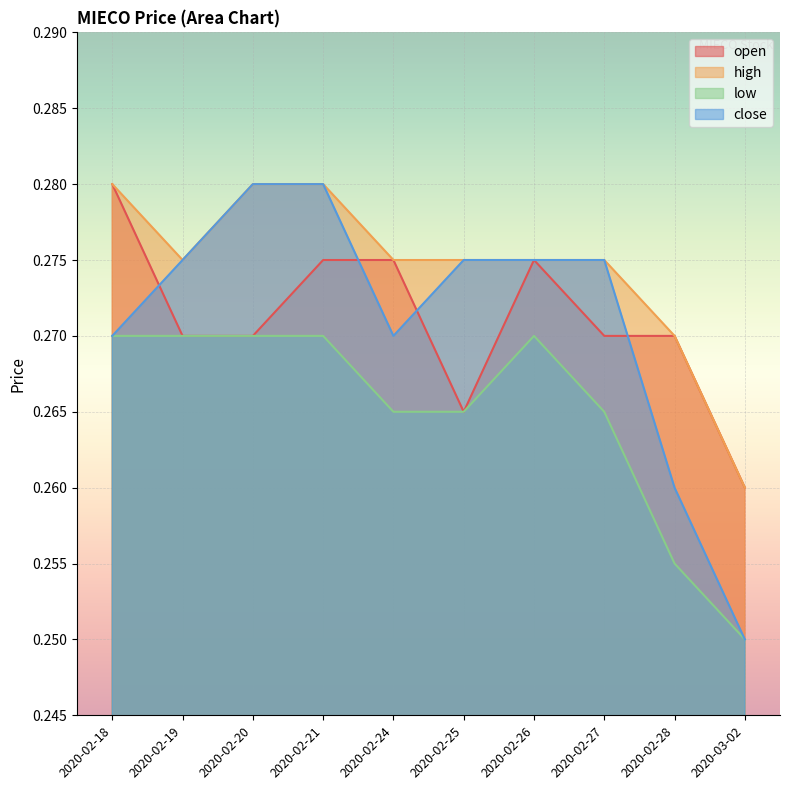

Is the value of open at 2020-02-19 greater than the value of high at 2020-02-28?

No